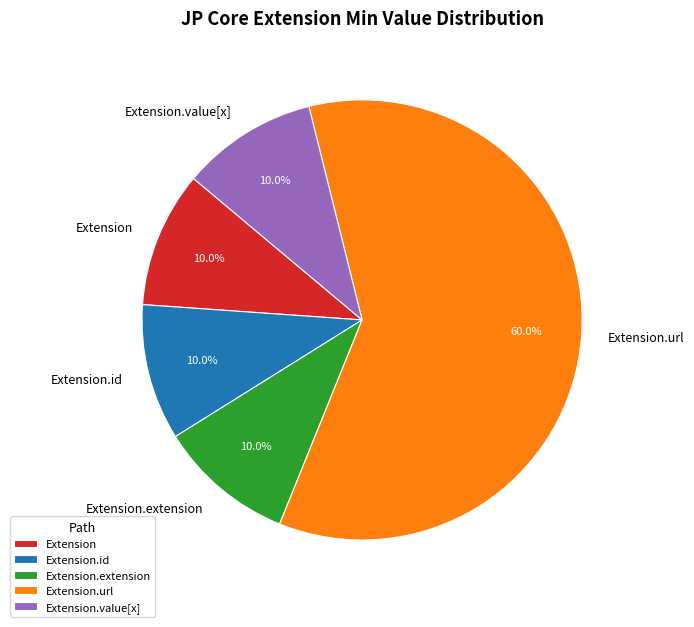

Which category accounts for the majority?

Extension.url